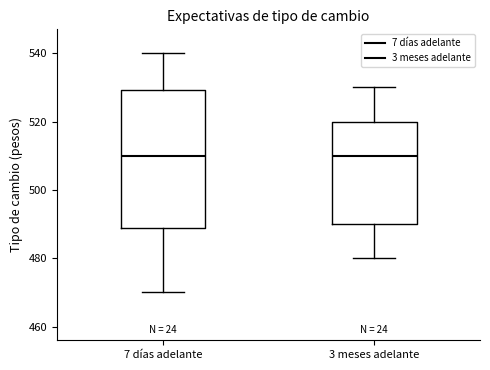

Comparing the boxes themselves (not the whiskers), which one is the tallest?

7 días adelante